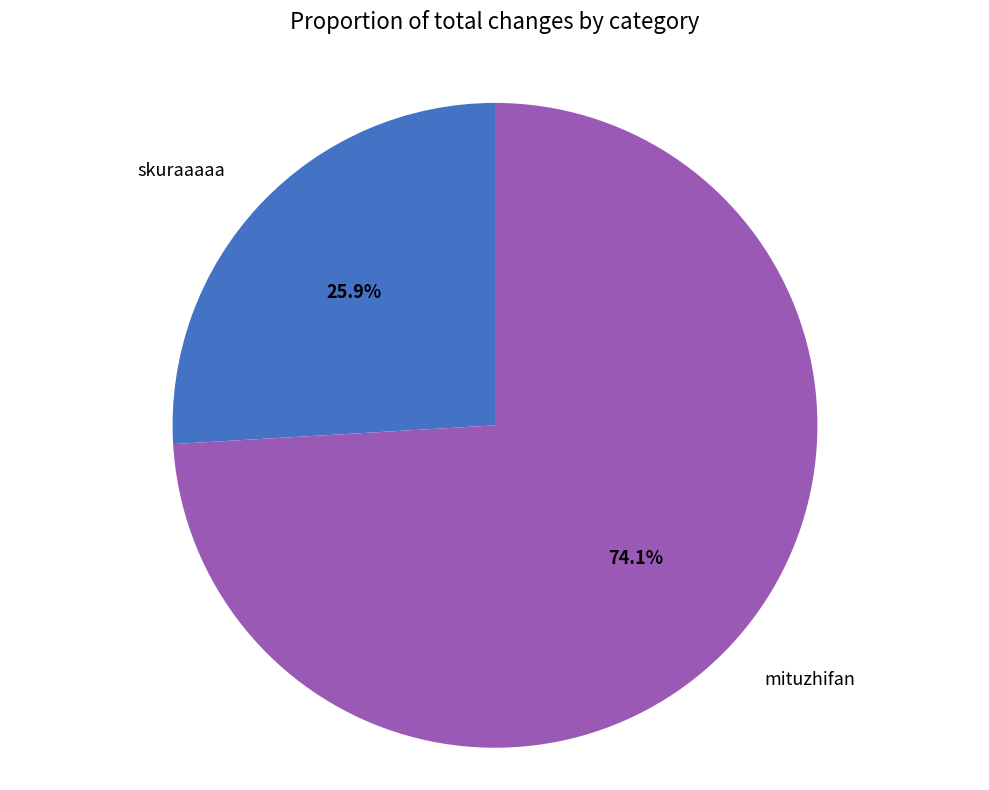

How many segments does this pie chart have?

2